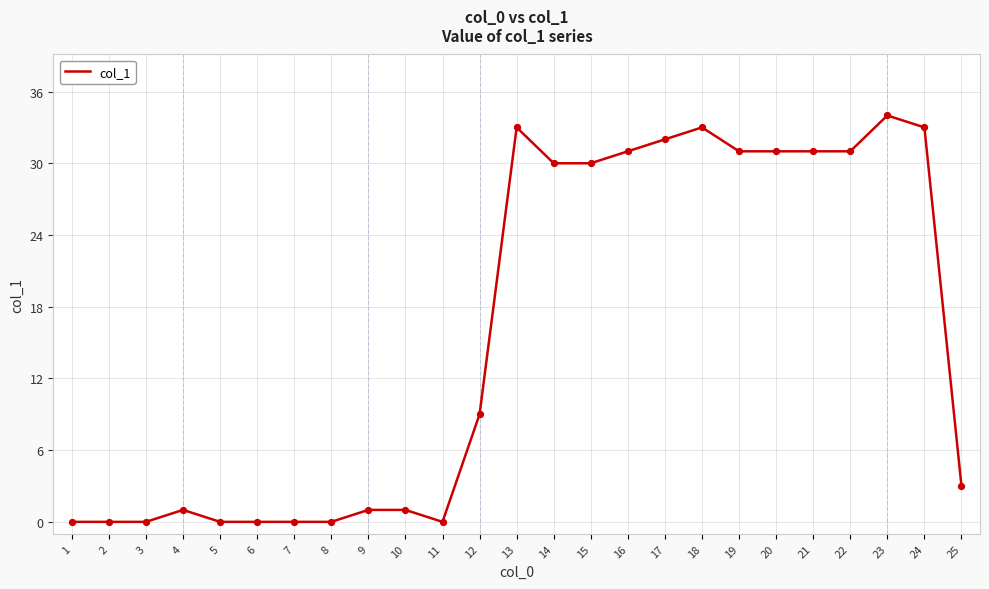

Approximately how many times larger is the value at 17 compared to 12?

3.6